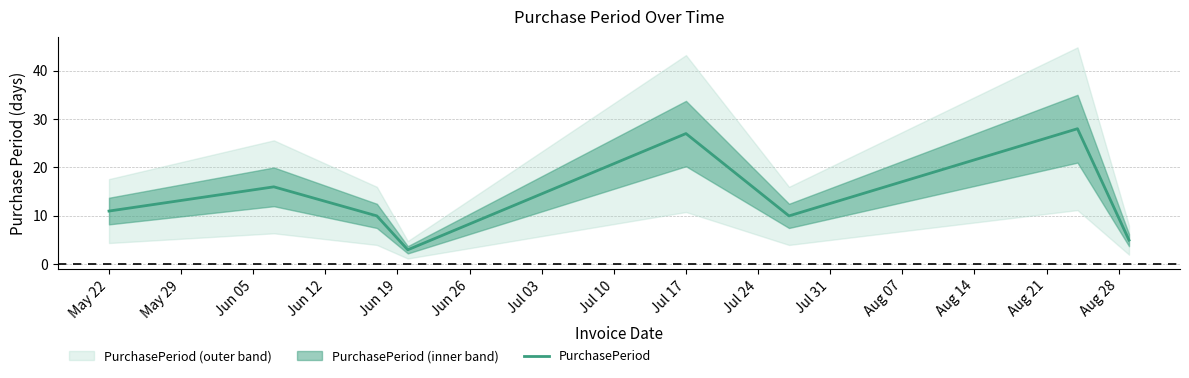

Is it true that PurchasePeriod equals 27 at Jul 17?

True